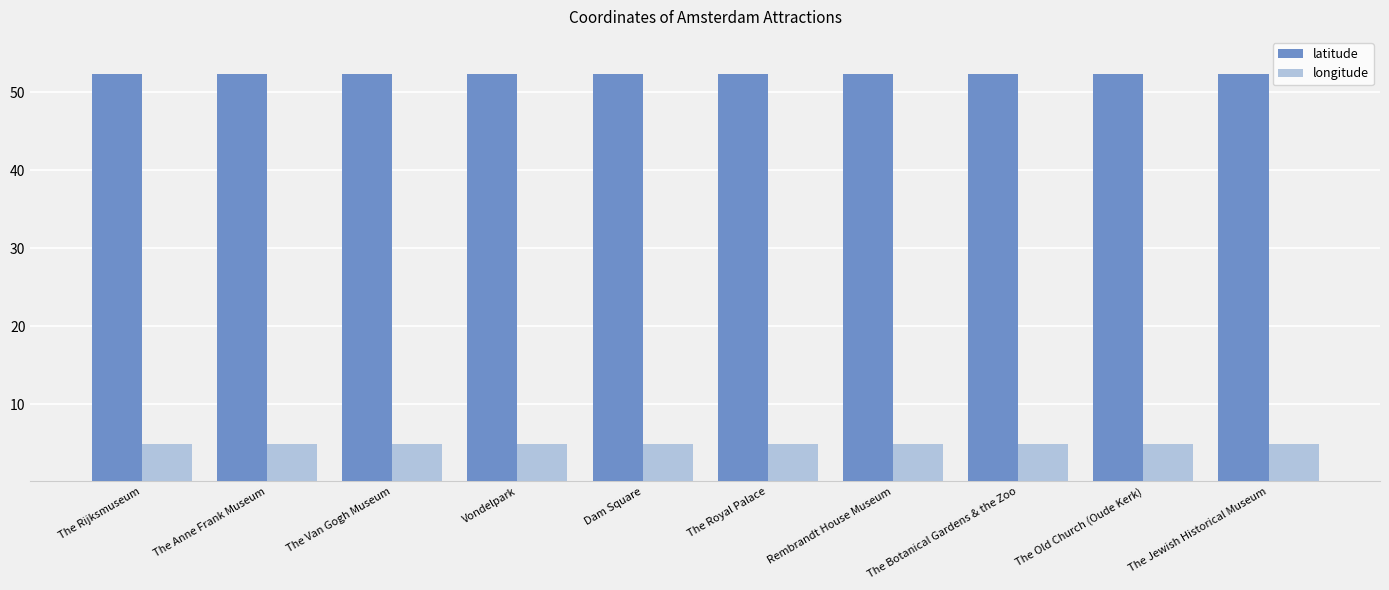

Is it true that latitude equals 52.4 at Vondelpark?

True